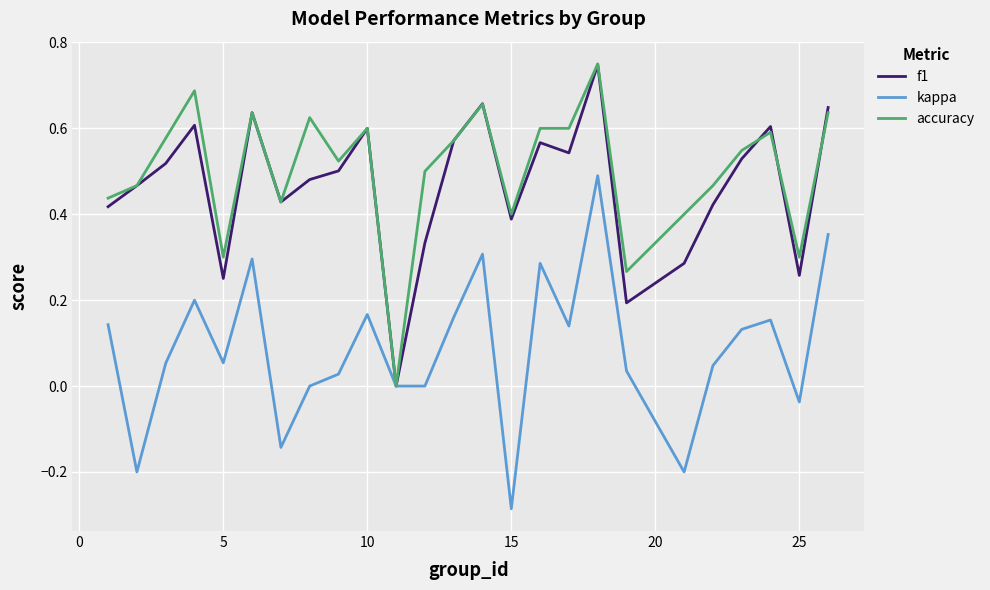

How many lines are shown in the chart?

3